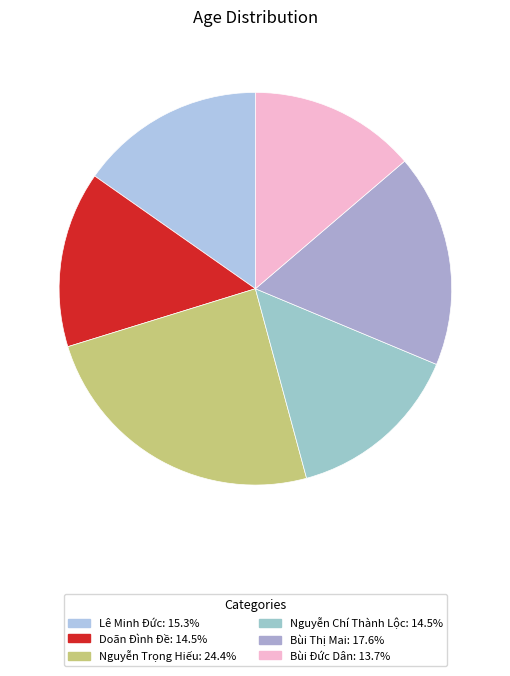

Count the number of slices in the pie.

6